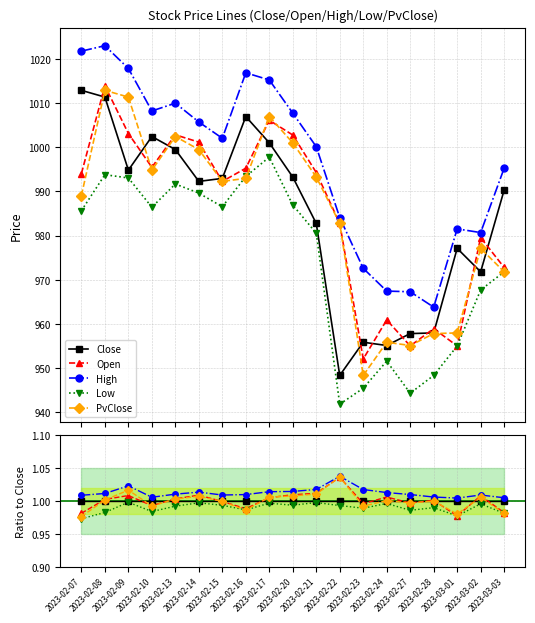

What are all the series names shown in the legend?

Close, Open, High, Low, PvClose